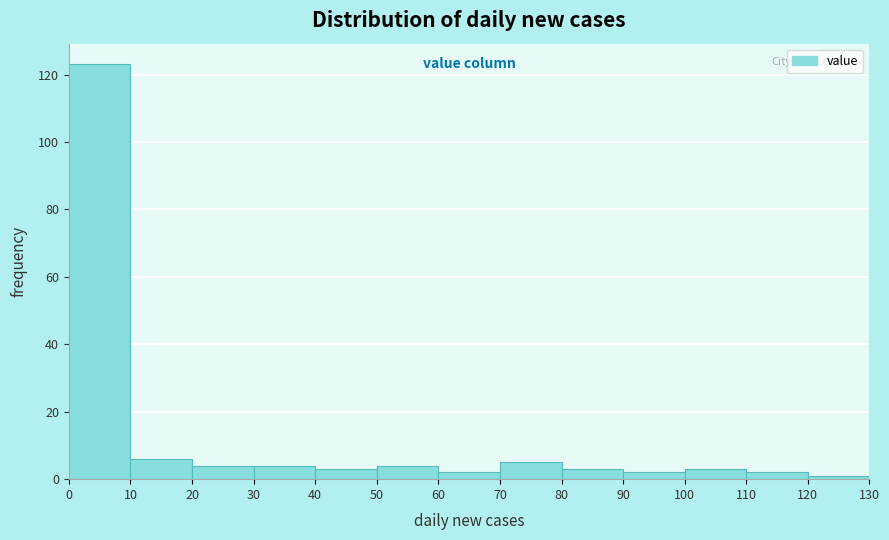

Reading left to right, transcribe this chart: for each bar, give the range it covers on the x-axis and its height. The values are not printed on the chart, so give them approximately, as read against the axis.

0 to 10: 124
10 to 20: 6
20 to 30: 4
30 to 40: 4
40 to 50: 4
50 to 60: 4
60 to 70: 2
70 to 80: 6
80 to 90: 4
90 to 100: 2
100 to 110: 4
110 to 120: 2
120 to 130: under 2